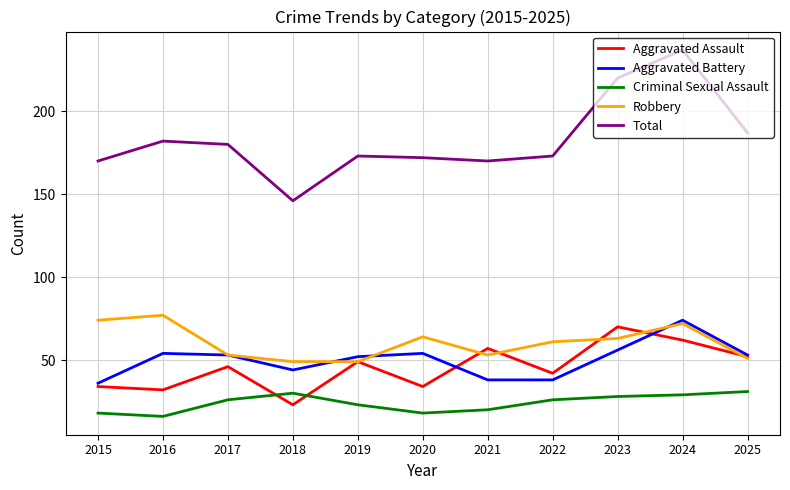

What is the minimum value for Robbery?

49